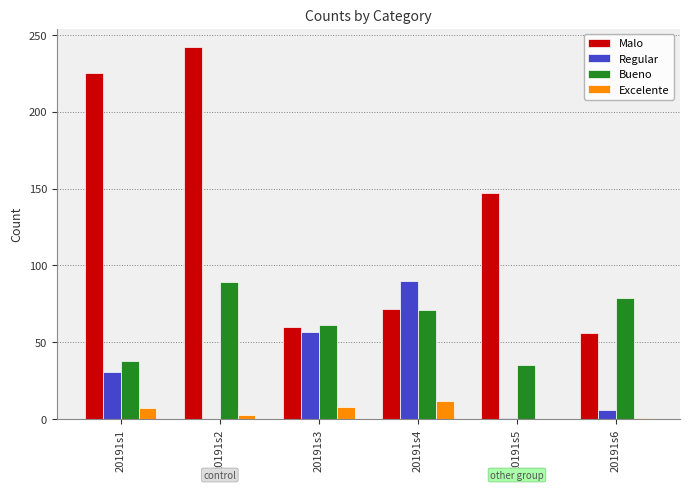

Which series changed the most between 20191s1 and 20191s6?

Malo